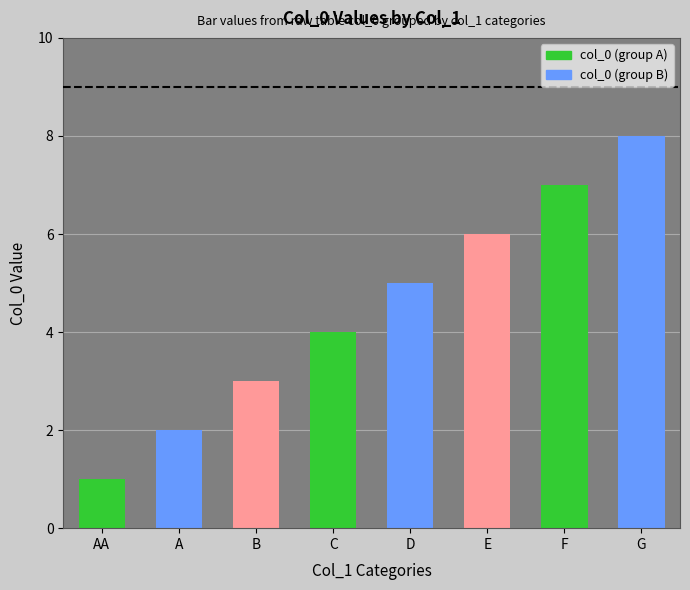

Reading right to left, transcribe all the data shown in this chart.

8	7	6	5	4	3	2	1